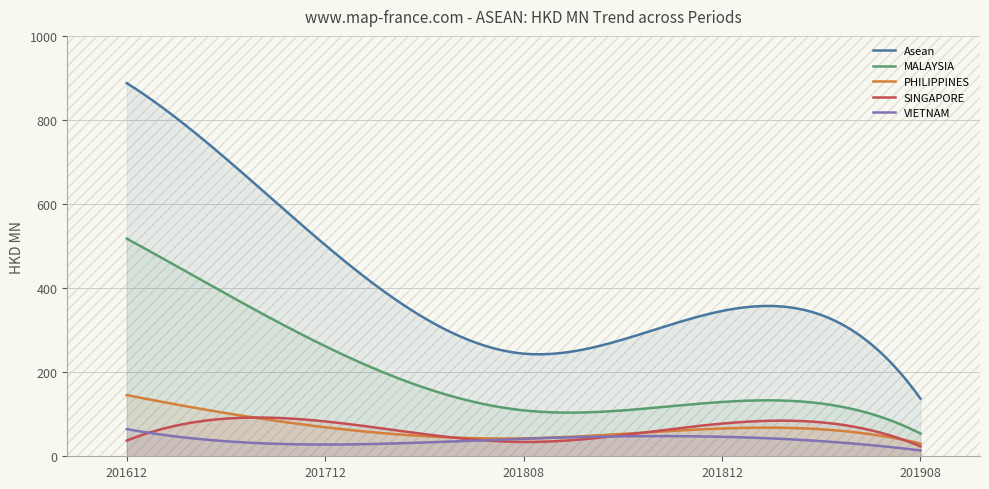

At which label is 201712 closest to 251?

MALAYSIA